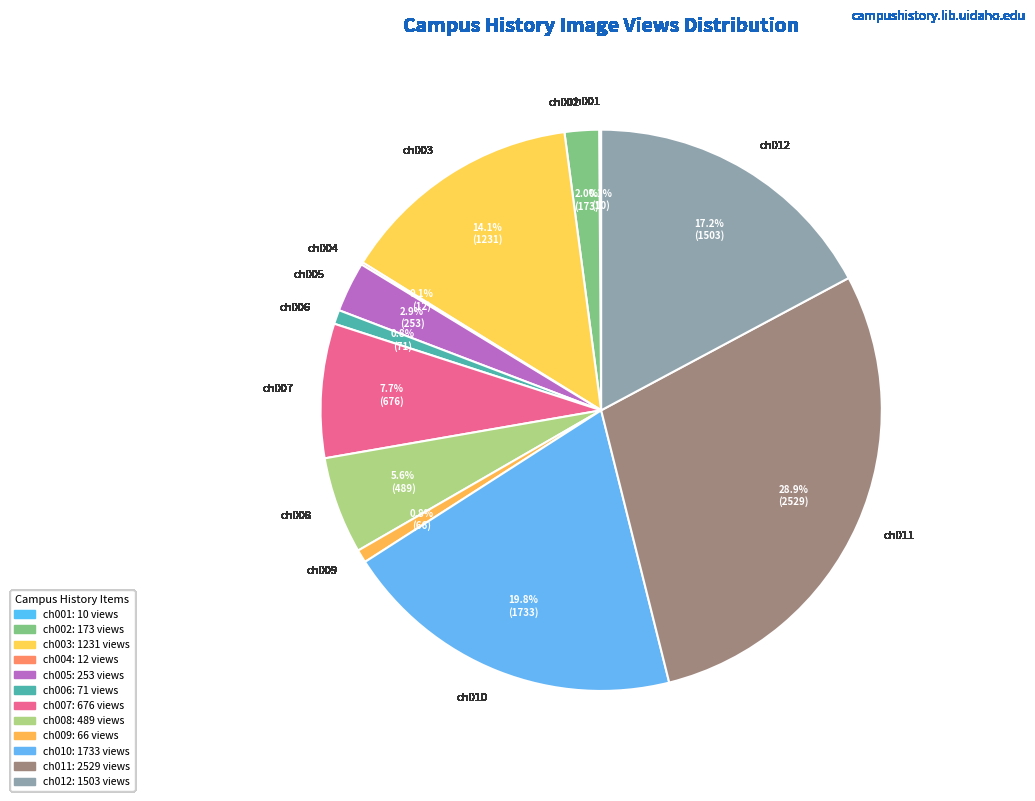

Which category has the biggest portion of the pie?

ch011